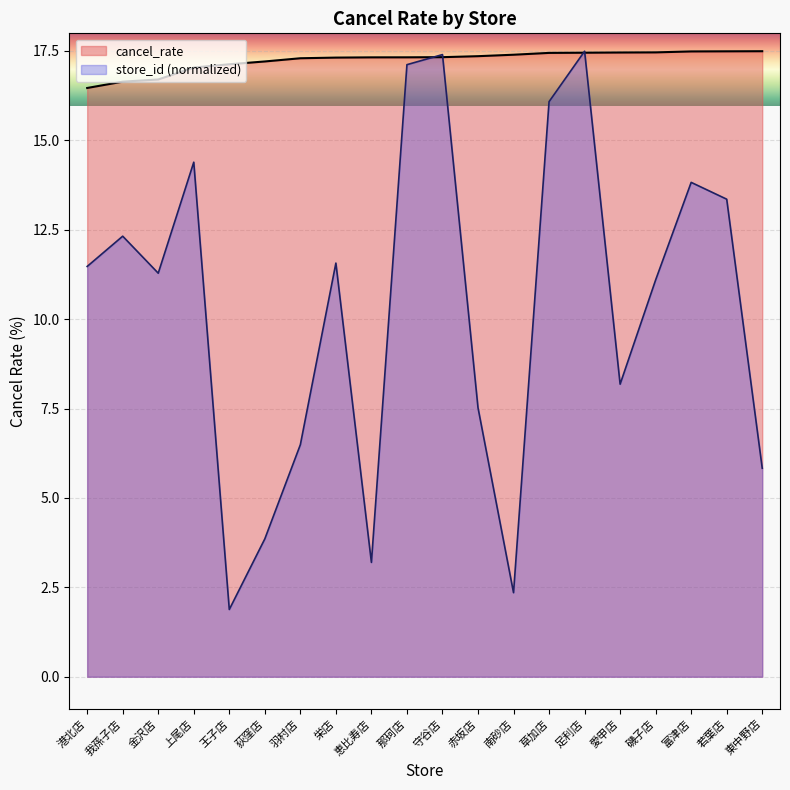

What is the difference between the values at 上尾店 and 草加店?

0.4